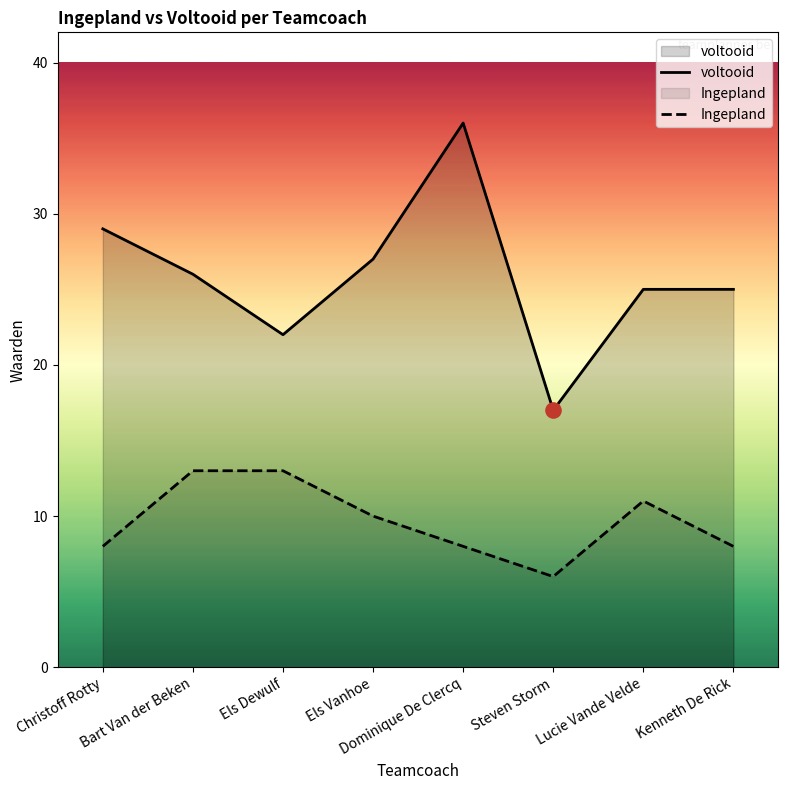

Which series contains the lowest Y value?

Ingepland